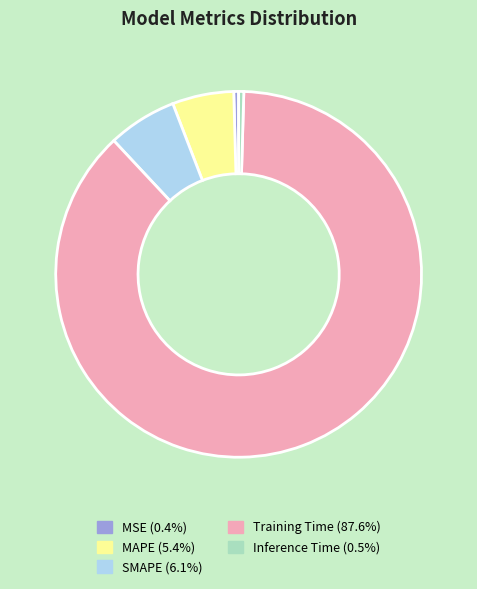

How many slices are in this pie chart?

5